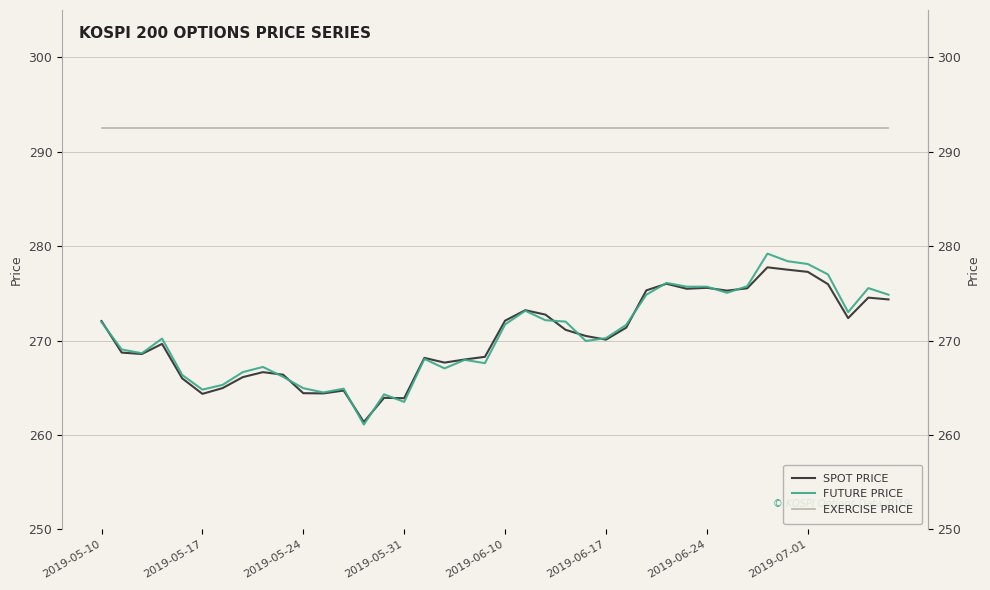

Where do SPOT PRICE and FUTURE PRICE first cross each other?

2019-05-10 and 2019-05-17